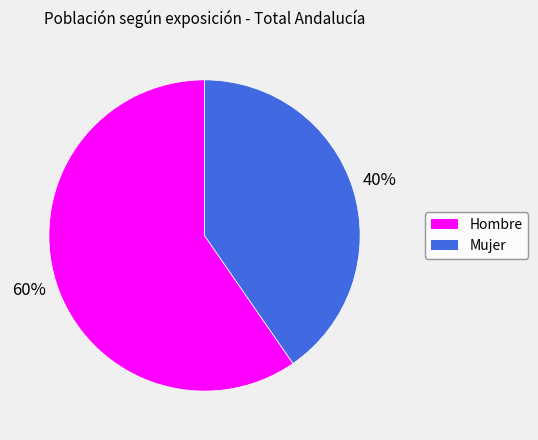

Approximately how many times larger is the value at Hombre compared to Mujer?

1.5